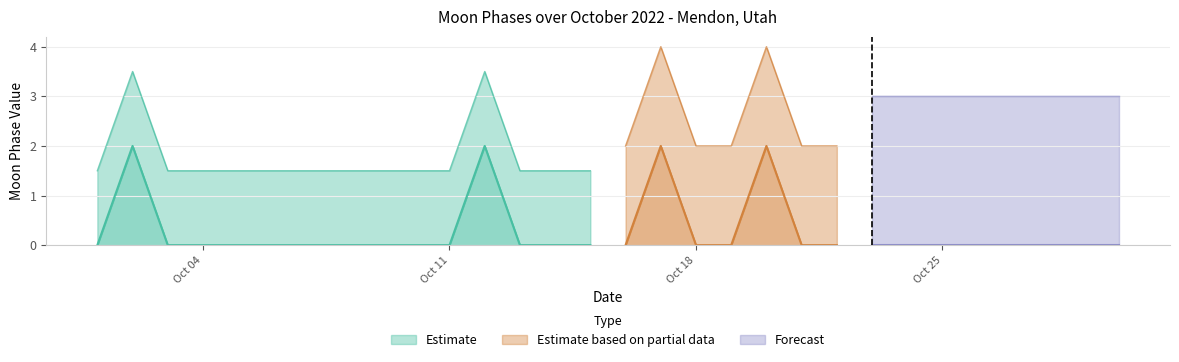

The value at 2022-10-28 is 0. True or false?

True